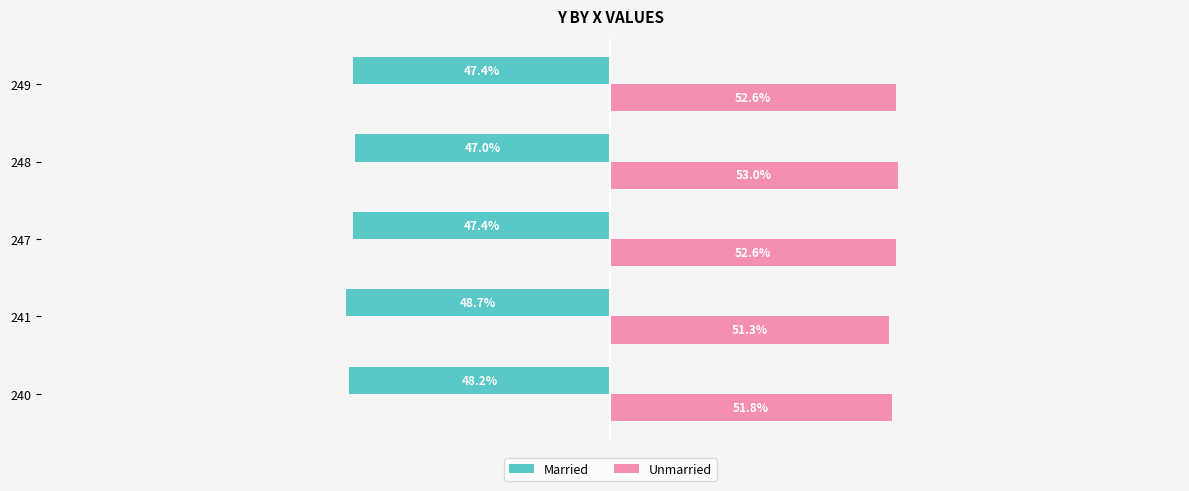

Is the value of Unmarried at 240 greater than the value of Married at 240?

Yes